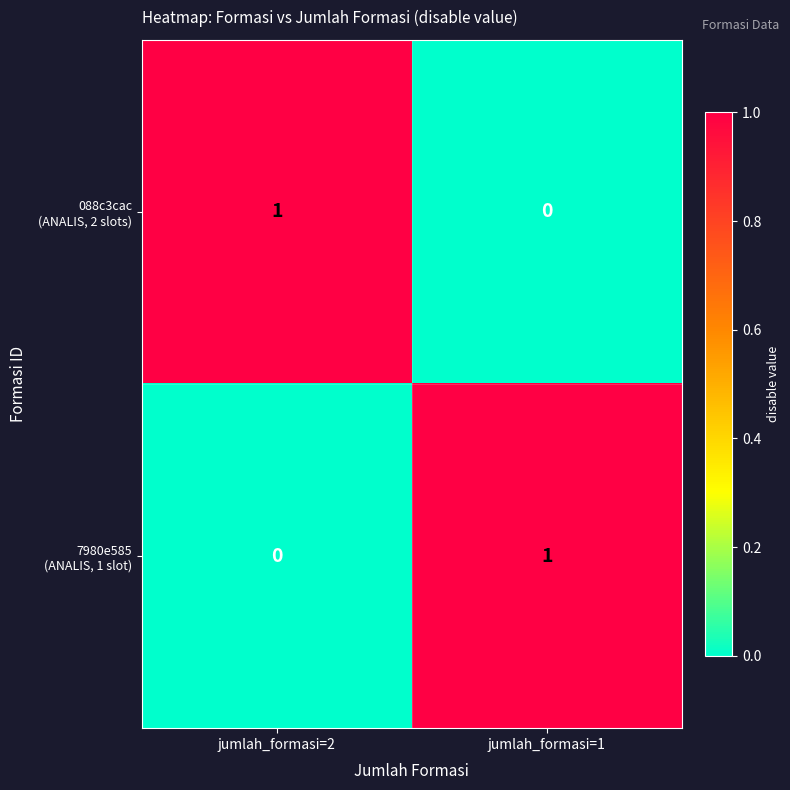

What is the total value across all series at jumlah_formasi=2?

1